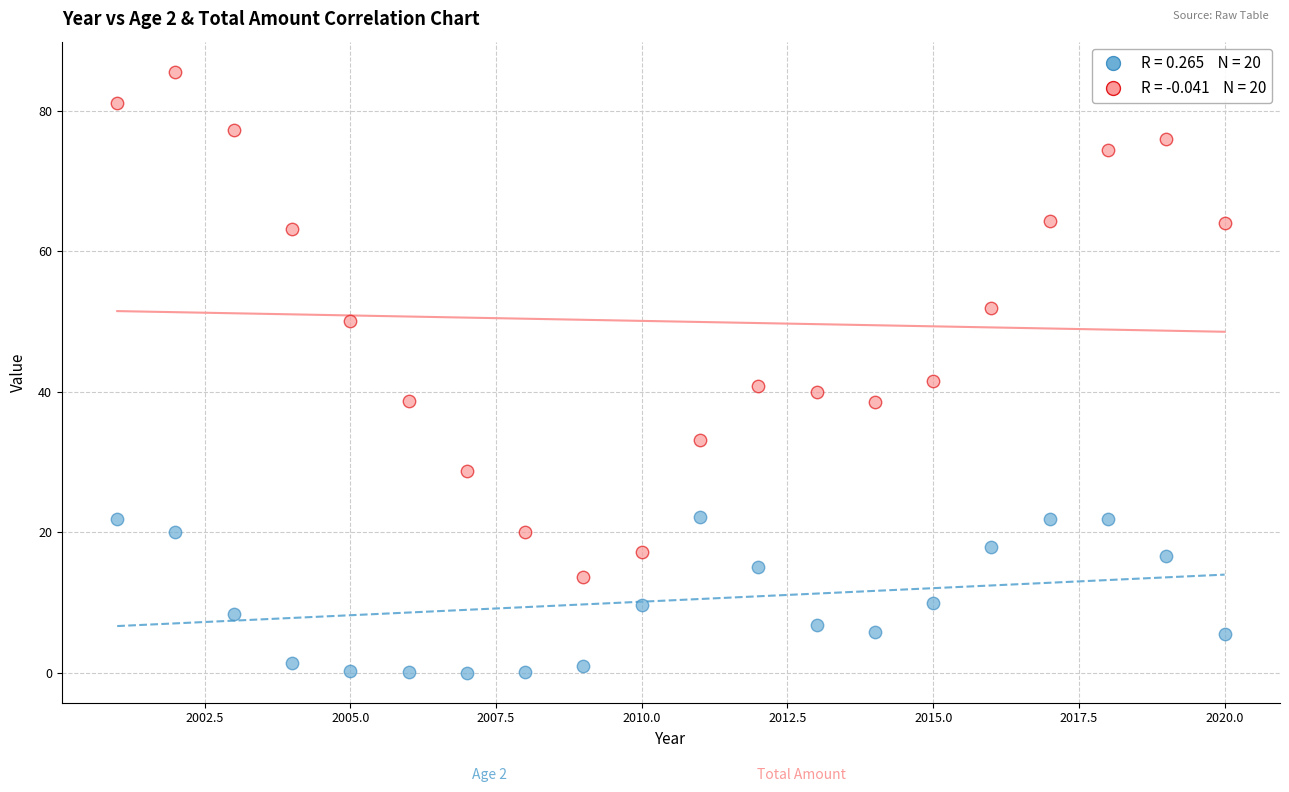

Across all data points, what is the range of Y values (max minus min)?

85.5